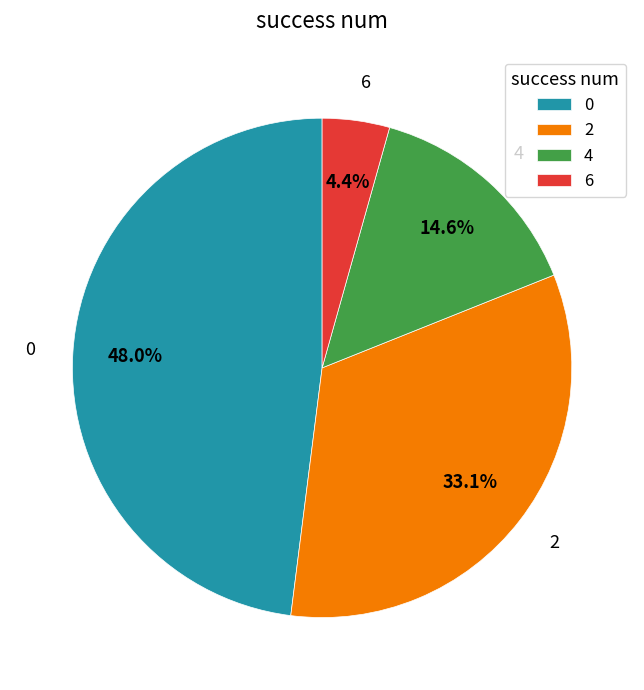

Count the number of slices in the pie.

4